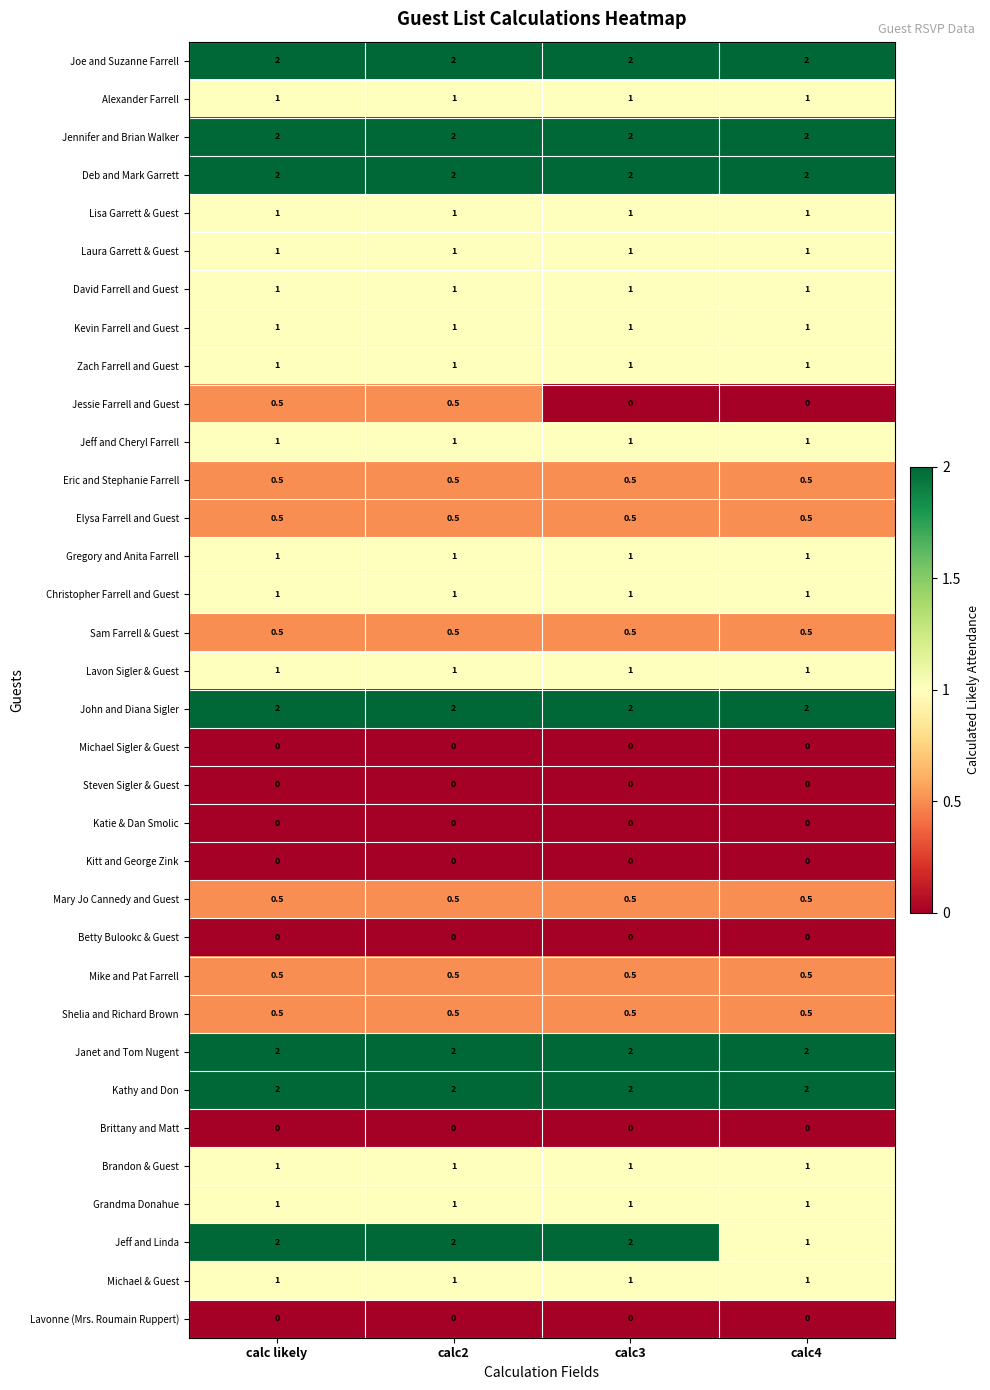

Read the Joe and Suzanne Farrell value at calc4.

2.0